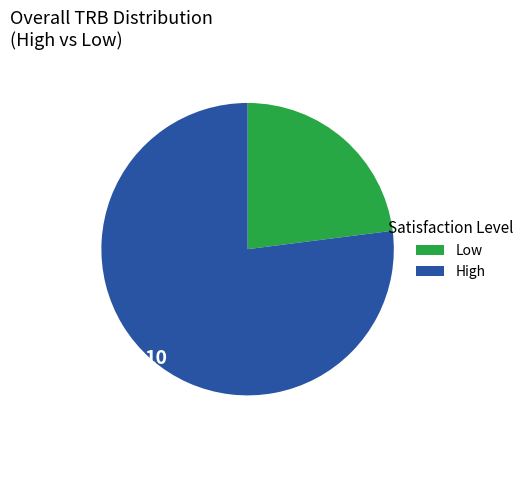

Is there a majority slice in this chart?

Yes